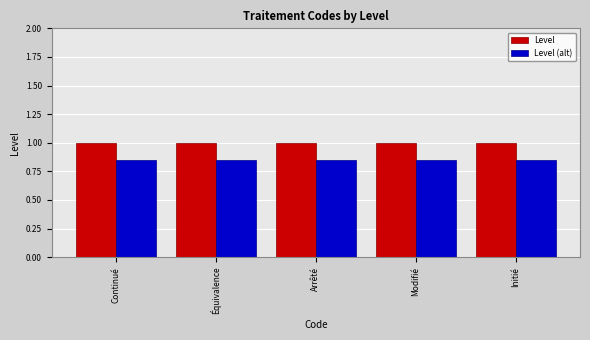

Is it true that Level equals 0.6 at Modifié?

False